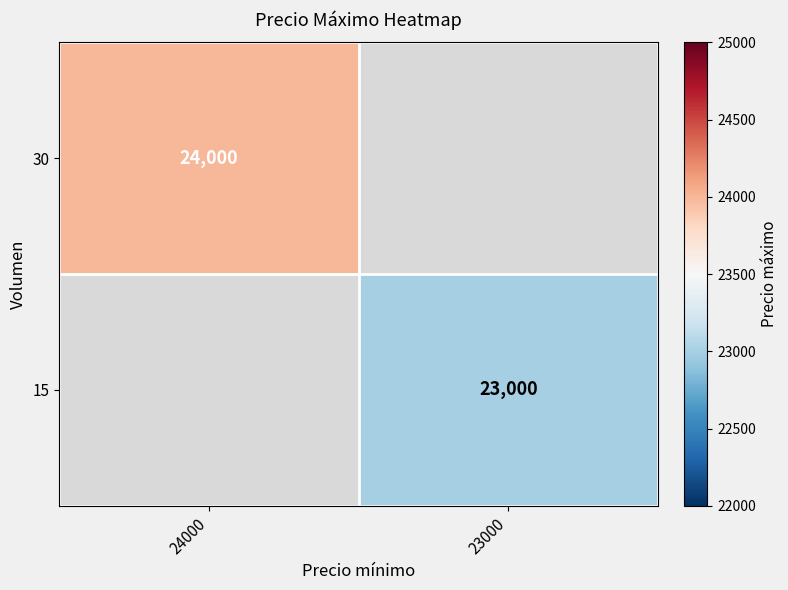

Is the value of 15 at 23000 greater than the value of 30 at 24000?

No